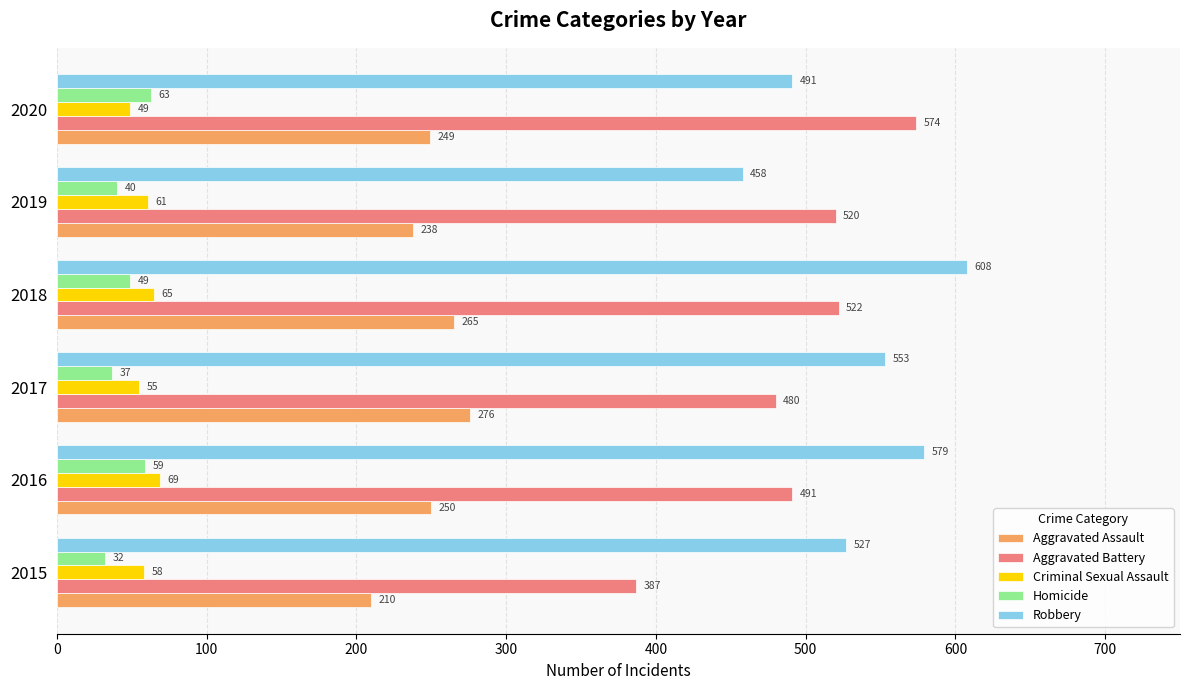

At which label is Criminal Sexual Assault closest to 59?

2015